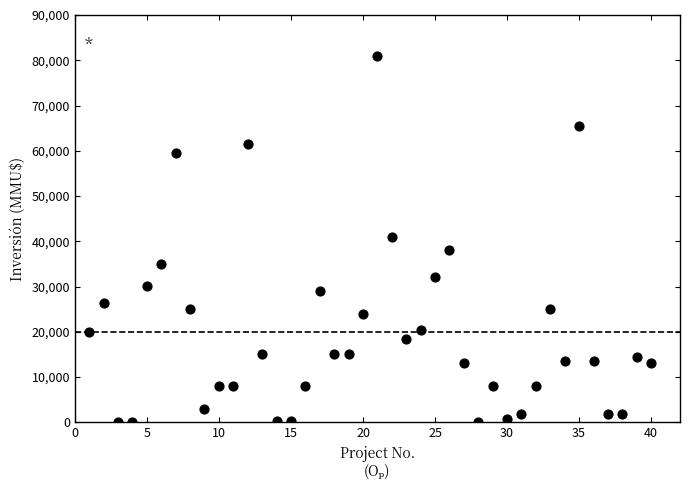

What is the range of Y values (max minus min)?

80980